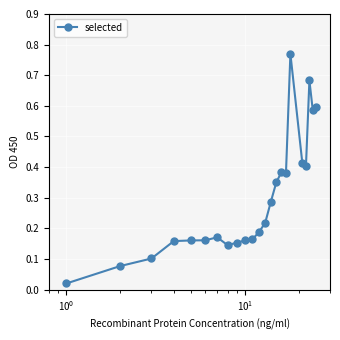

True or false: there are more than 1 points higher than both neighbors.

True